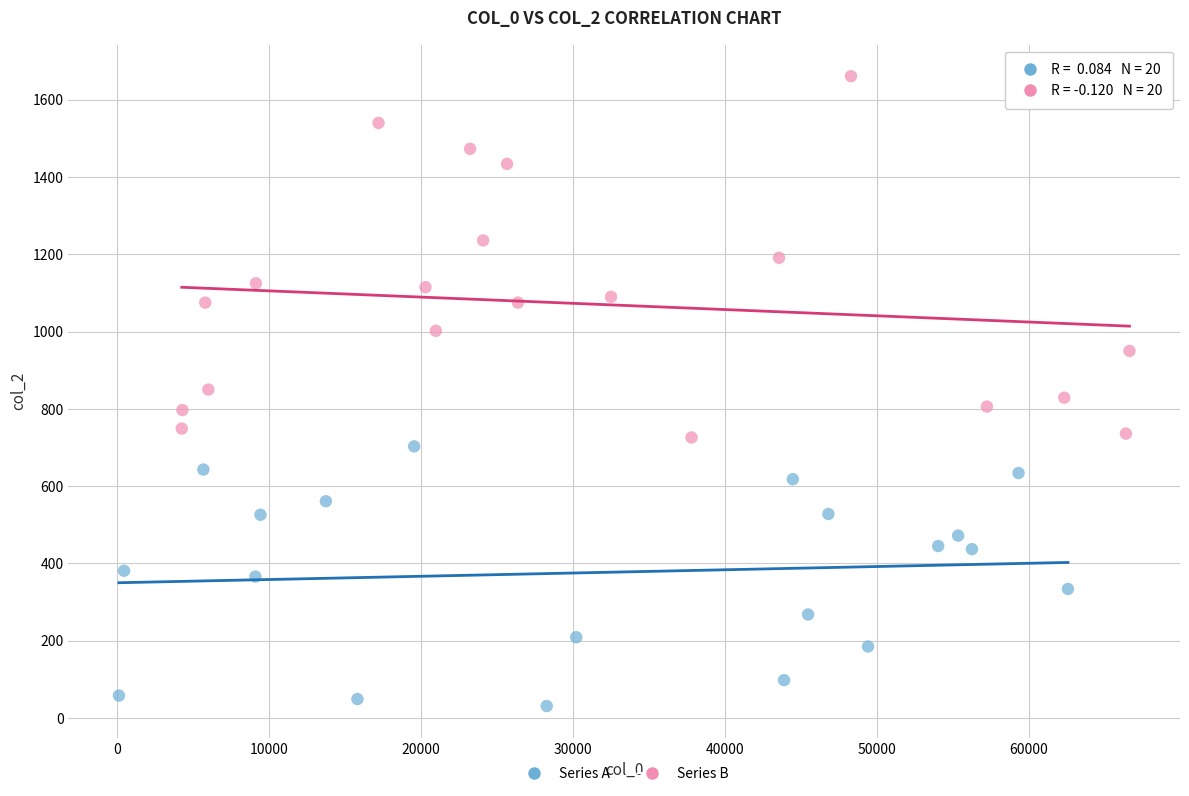

Which series reaches the maximum Y coordinate?

Series B